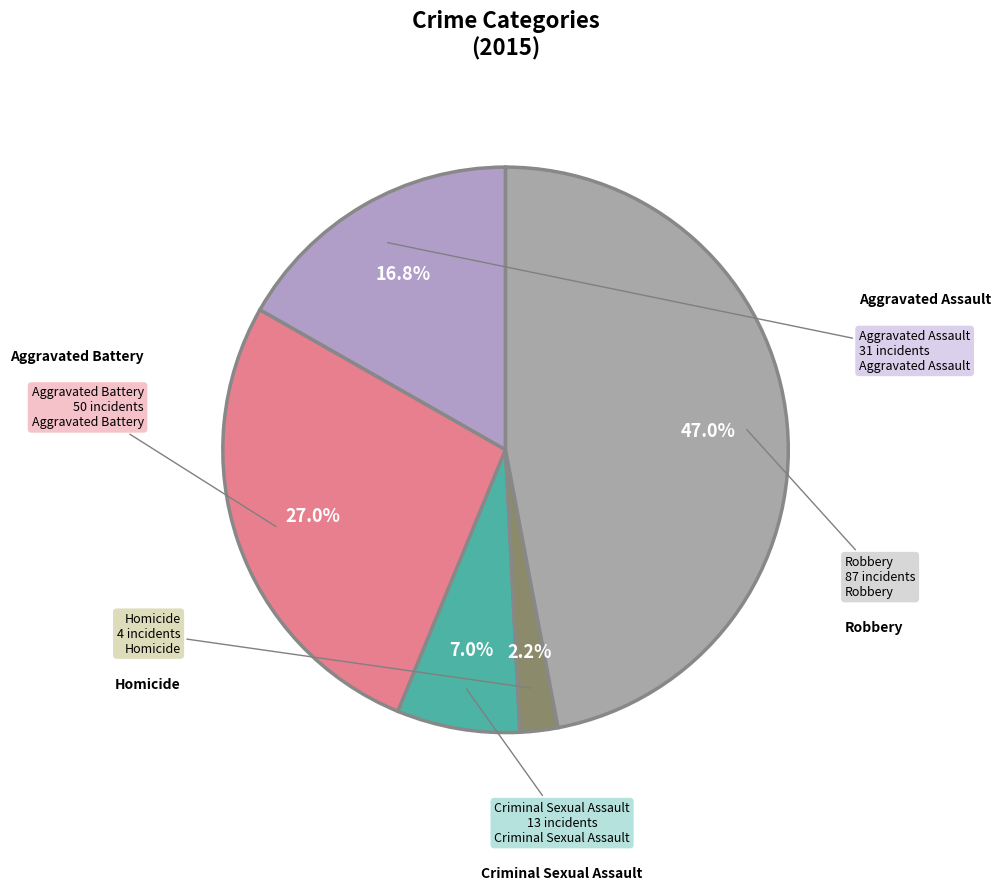

Count the number of slices in the pie.

5